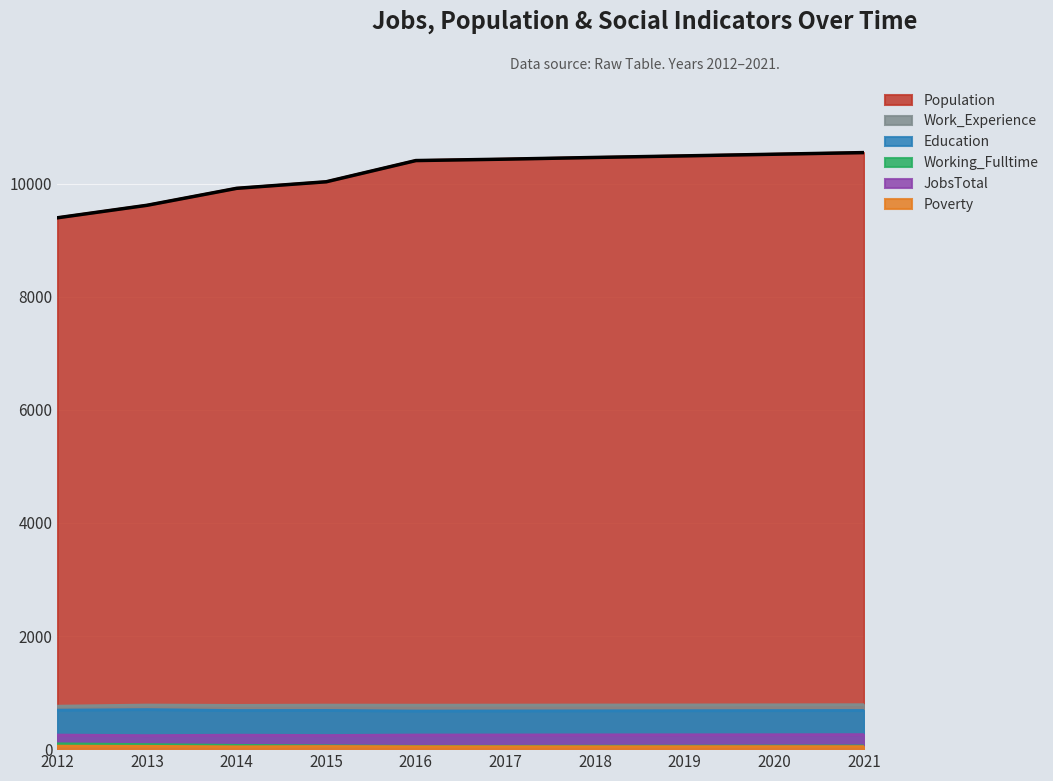

True or false: the data shows 6555 at 2015.

False